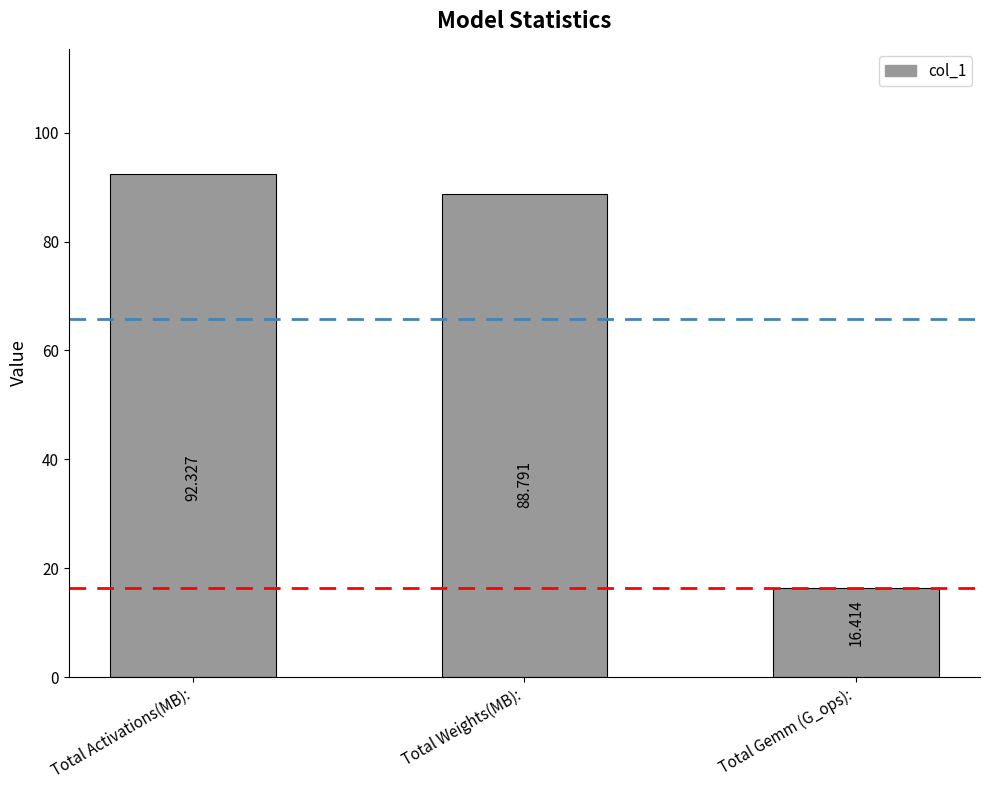

Between Total Weights(MB): and Total Activations(MB):, which is larger?

Total Activations(MB):